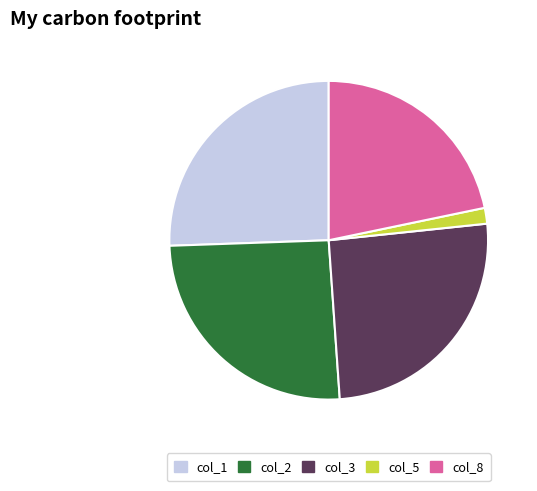

Which has a higher value, col_1 or col_5?

col_1